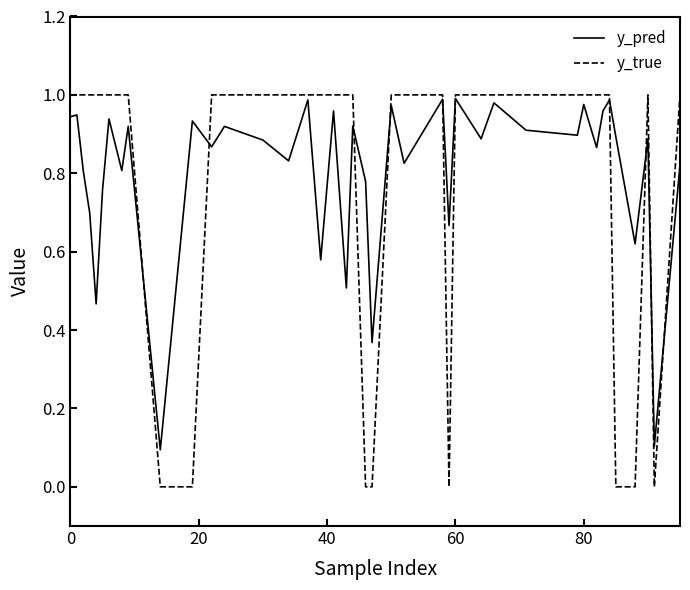

Which series has the largest range (max minus min)?

y_true